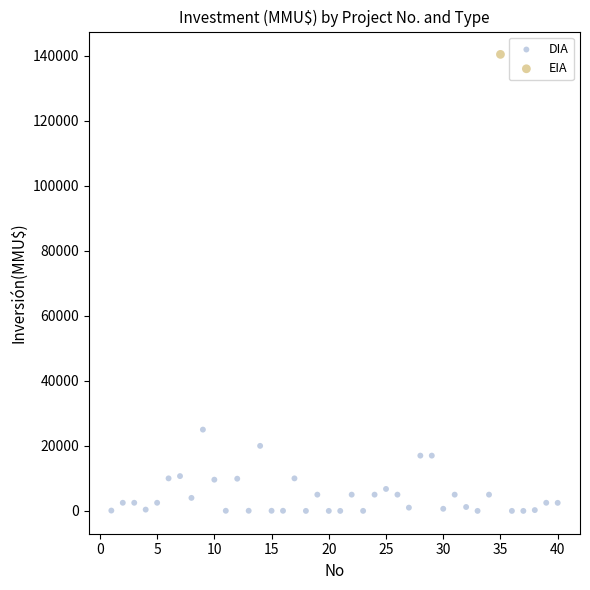

What are all the series names shown in the legend?

DIA, EIA